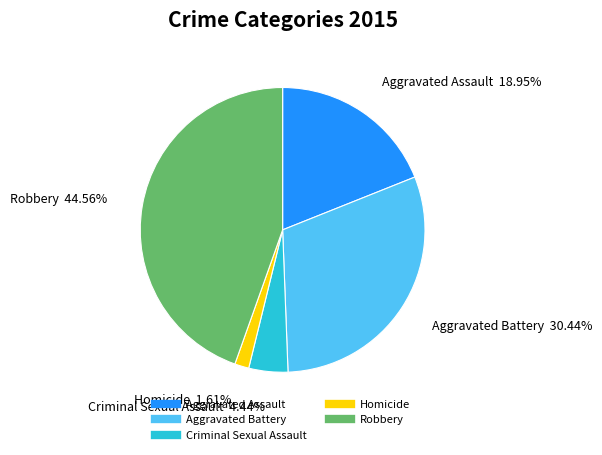

The Aggravated Assault slice represents 19% of the pie. True or false?

True